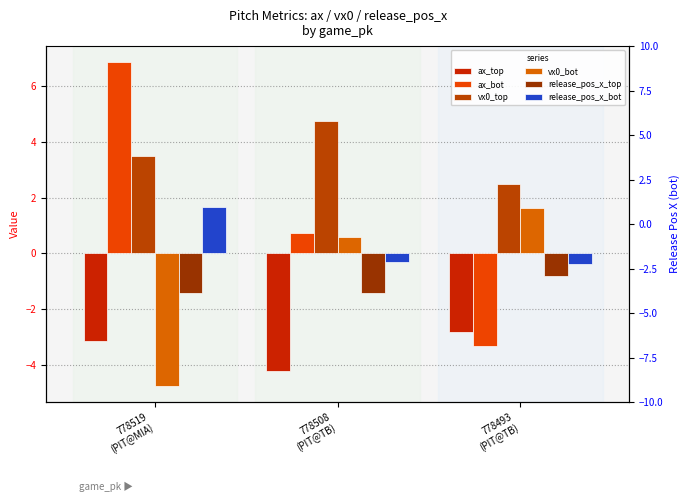

True or false: ax_top has a value of -1.8 at 778508
(PIT@TB).

False